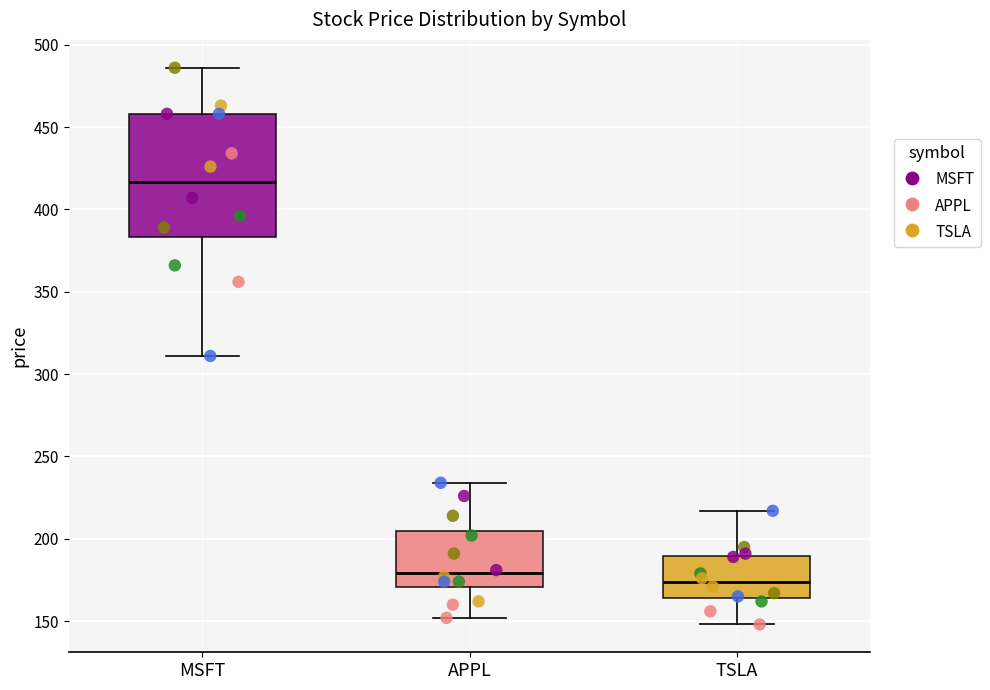

Which box has the highest median line?

MSFT